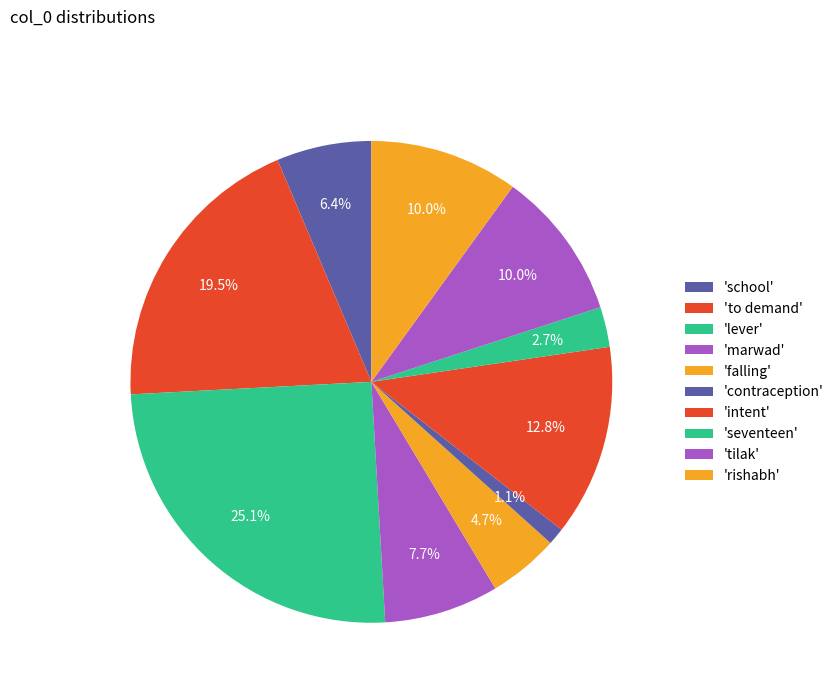

How many slices are in this pie chart?

10